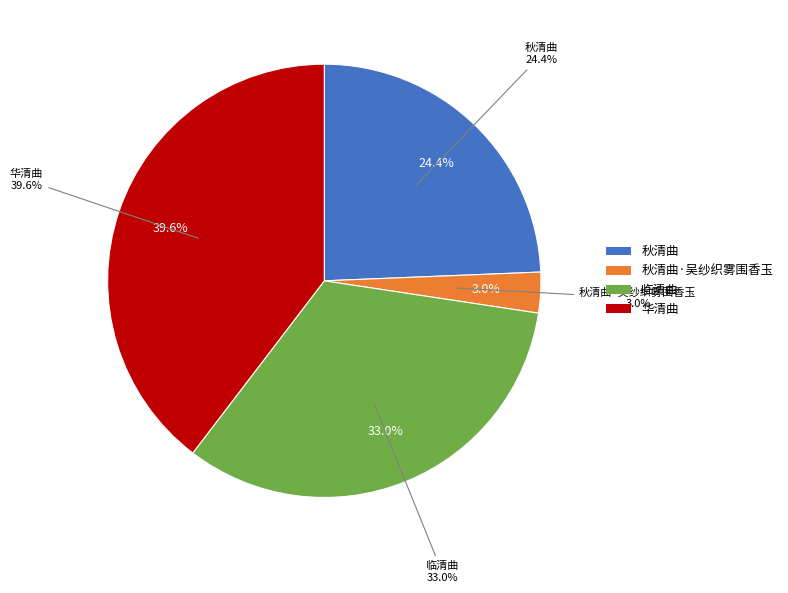

To the nearest percent, what is the difference between the largest and smallest slice percentages?

37%